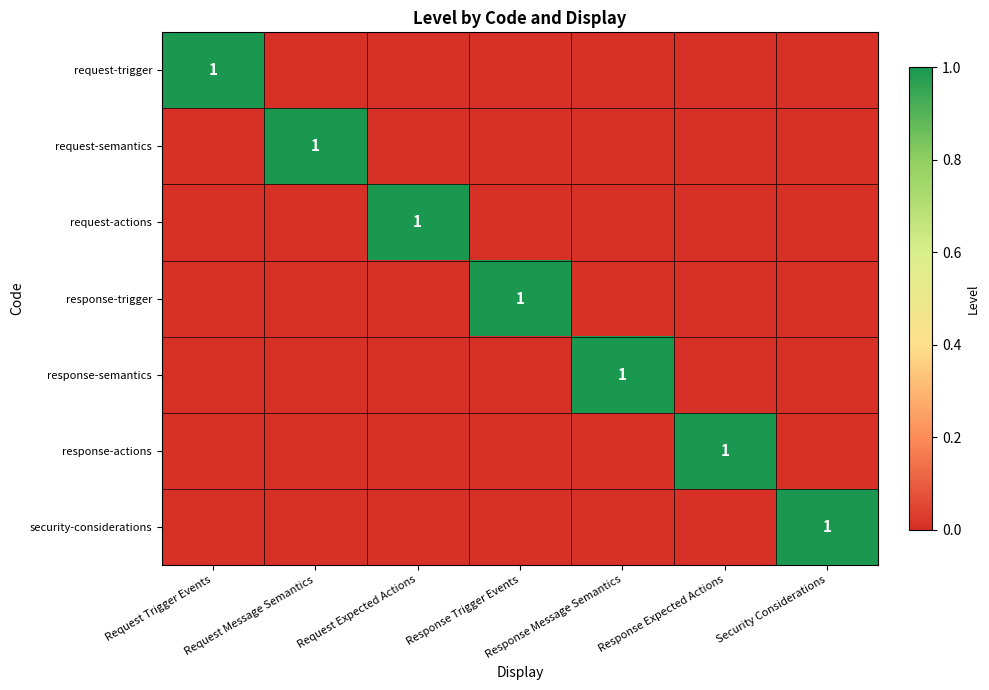

At how many categories does at least one series exceed 0?

7